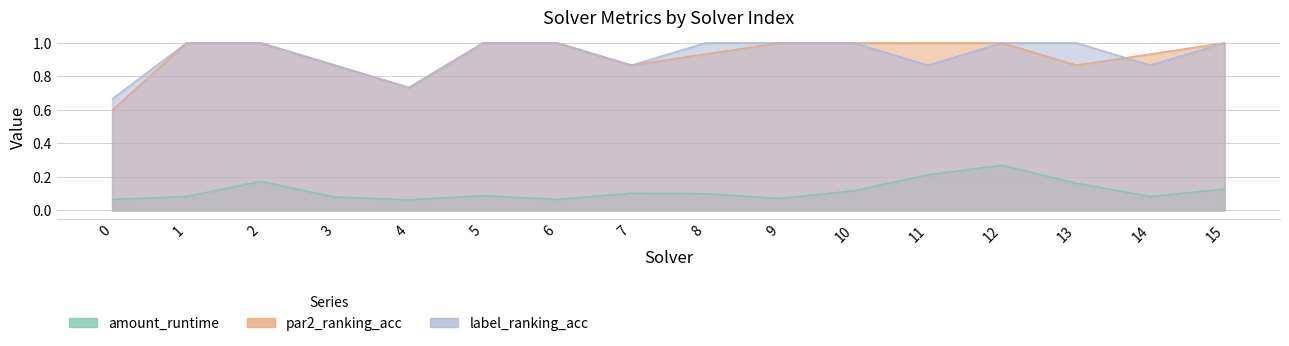

Which series has the largest total across all categories?

label_ranking_acc